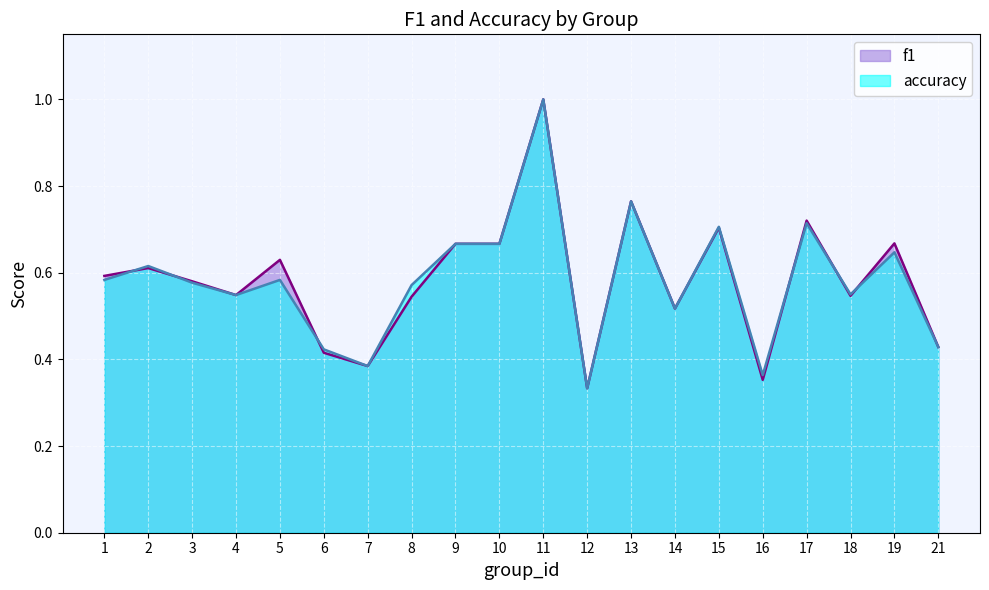

Is the value of accuracy at 3 greater than the value of f1 at 9?

No